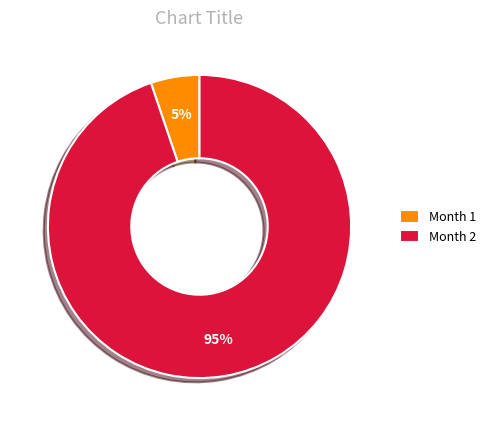

How many segments does this pie chart have?

2